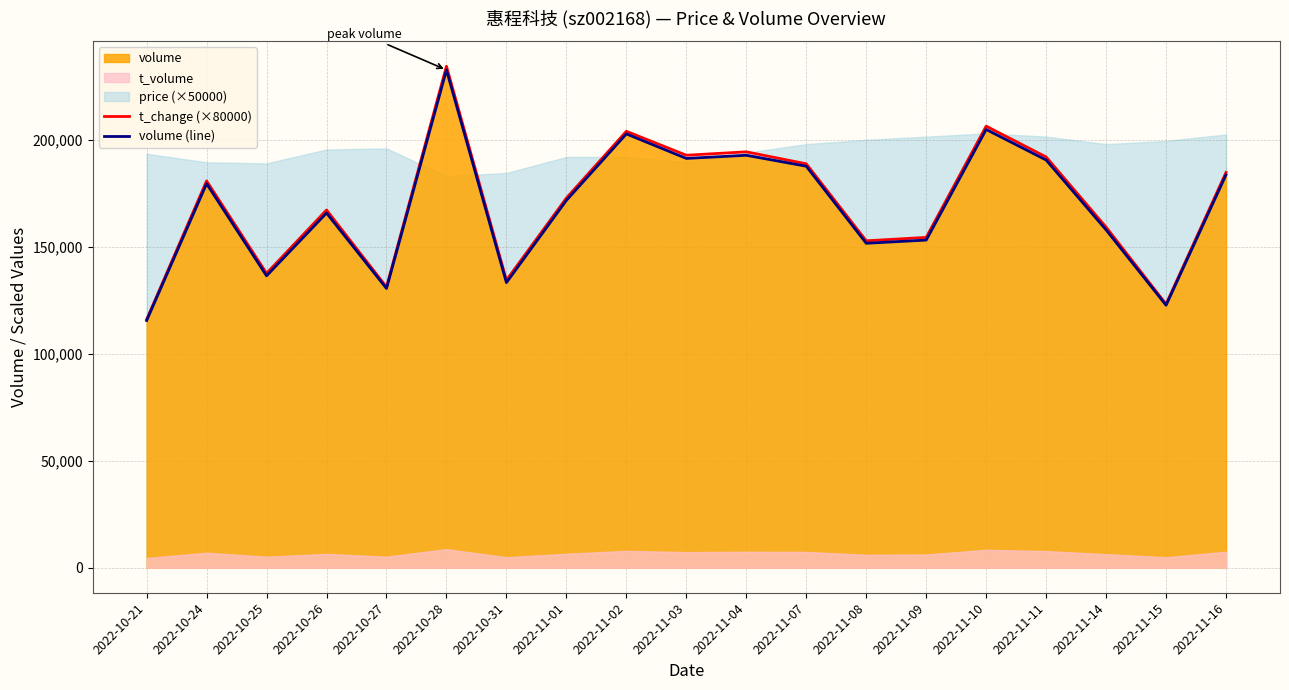

True or false: t_change (×80000) and volume (line) cross at least once.

False